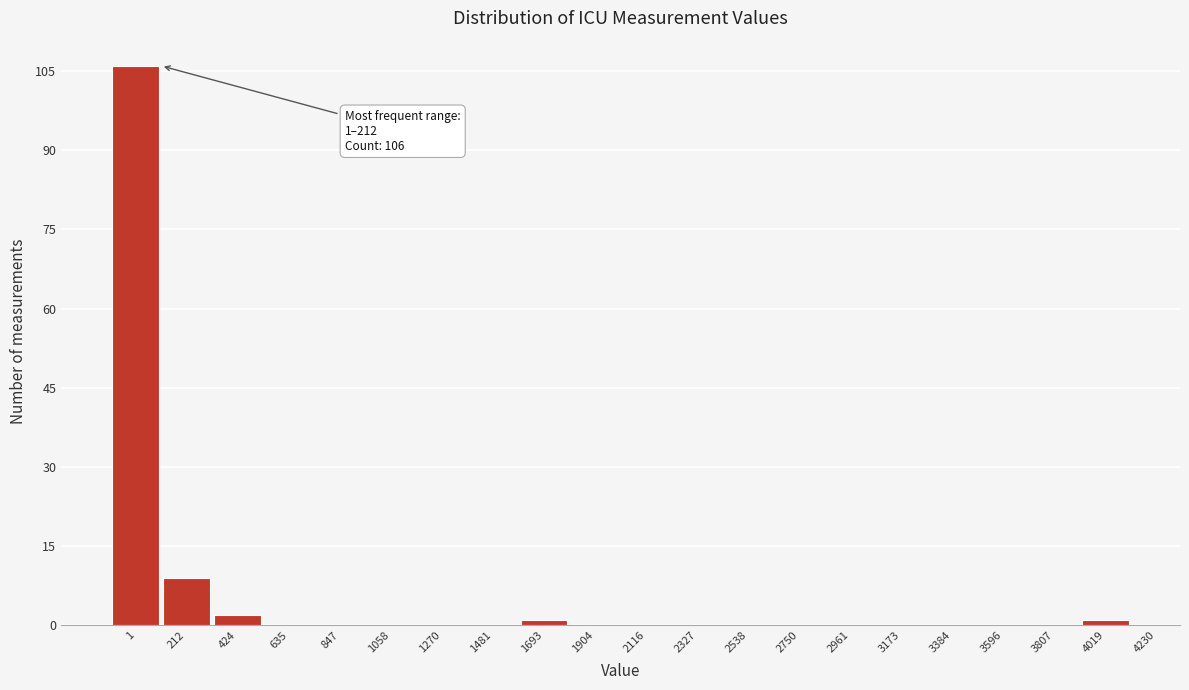

Reading left to right, transcribe all the data shown in this chart.

1=106	212=9	424=2	635=0	847=0	1058=0	1270=0	1481=0	1693=1	1904=0	2116=0	2327=0	2538=0	2750=0	2961=0	3173=0	3384=0	3596=0	3807=0	4019=1